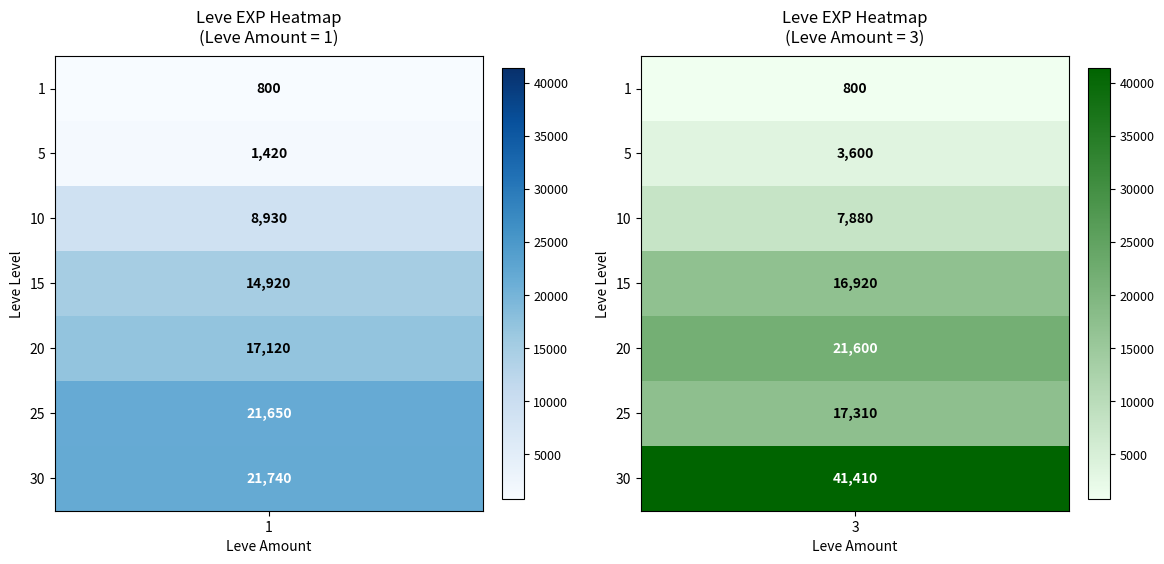

Reading left to right, transcribe all the data shown in this chart.

800	800	1420	3600	8930	7880	14920	16920	17120	21600	21650	17310	21740	41410